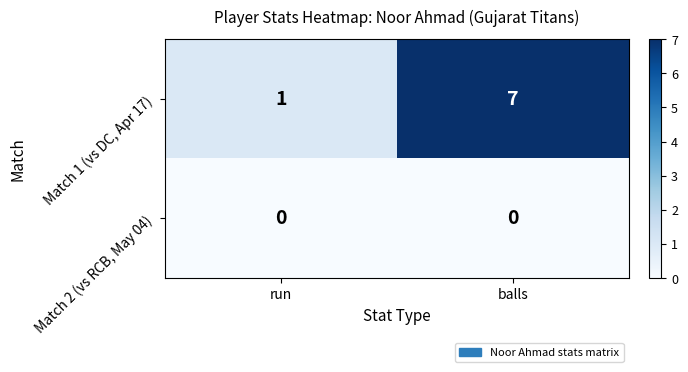

Rank the series at balls from lowest to highest value.

Match 2 (vs RCB, May 04), Match 1 (vs DC, Apr 17)